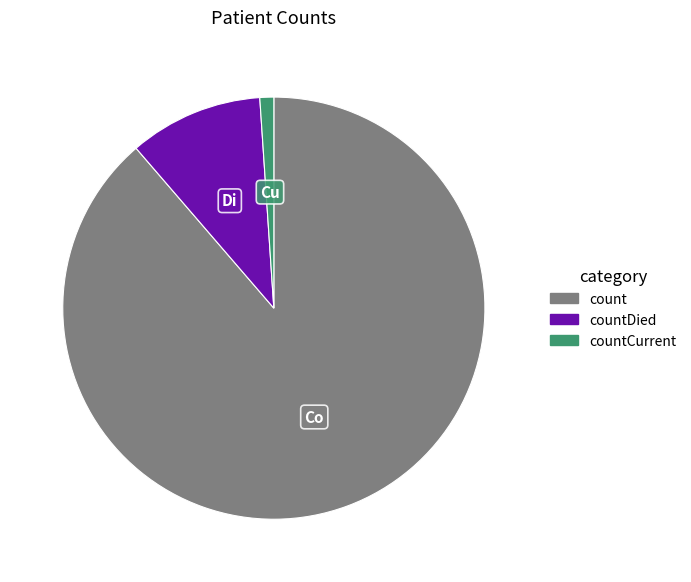

Is there any slice that represents more than half of the pie?

Yes